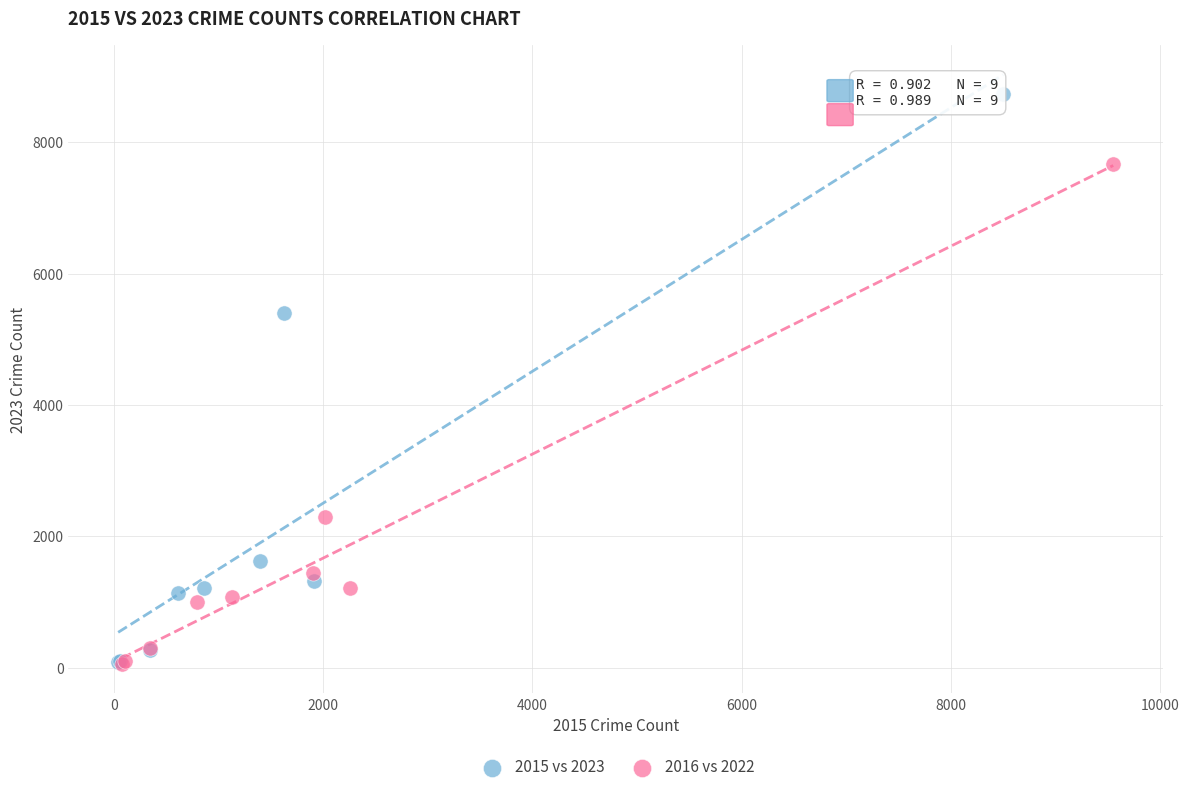

Which series reaches the maximum Y coordinate?

2015 vs 2023